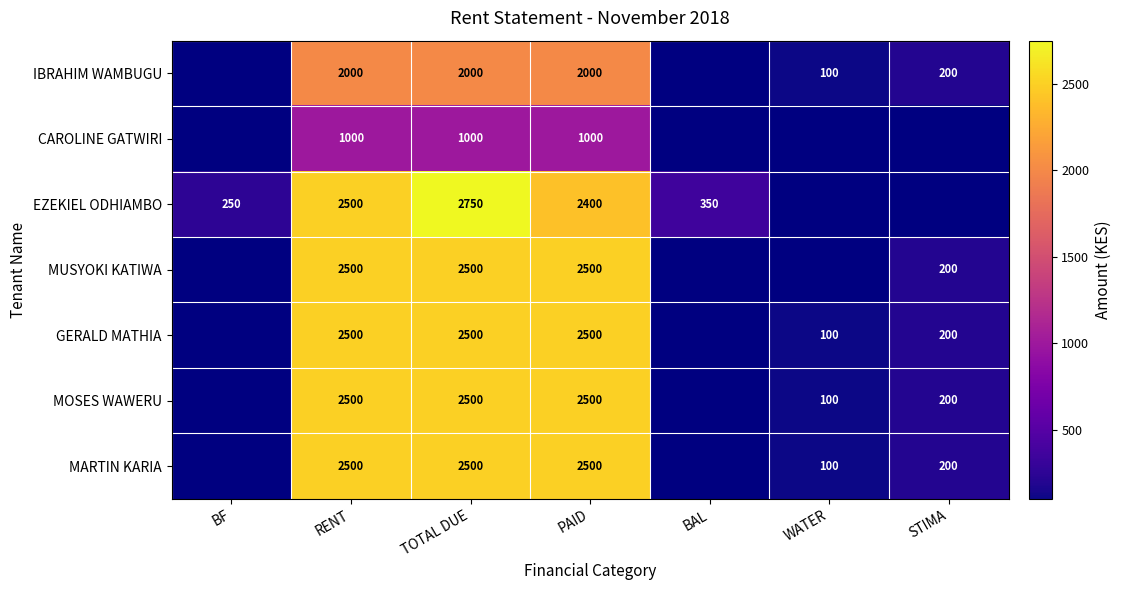

What is the sum of the GERALD MATHIA values at PAID and WATER?

2600